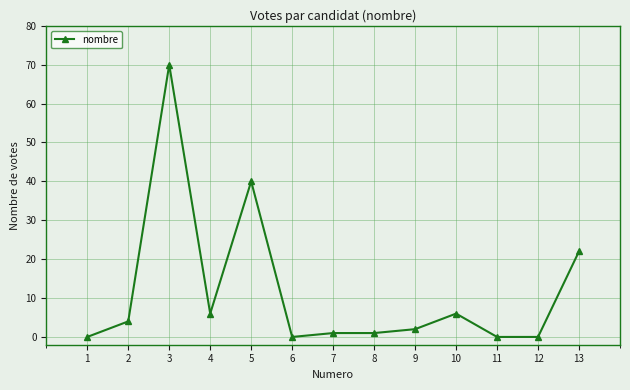

How many series are shown in this chart?

1